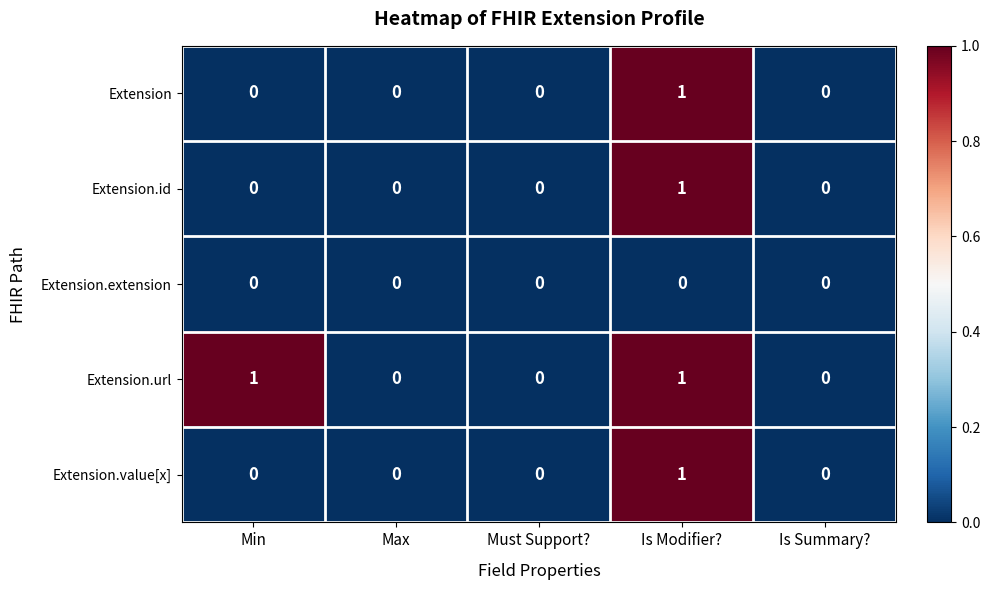

Is it true that Extension.value[x] equals 1 at Max?

False